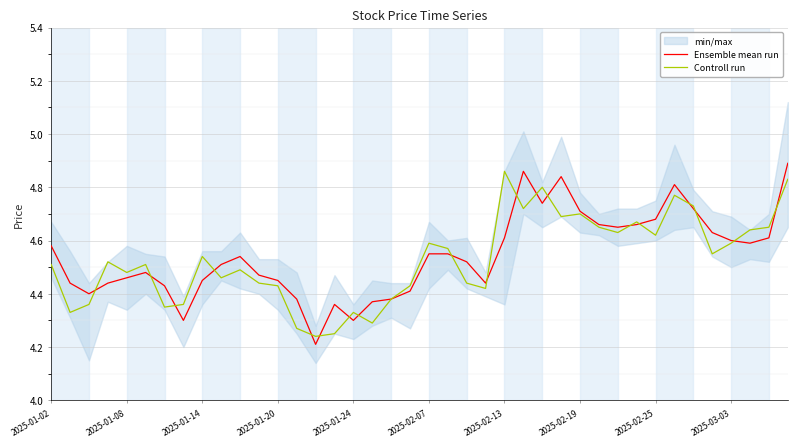

At which label does Controll run reach its peak?

2025-02-13